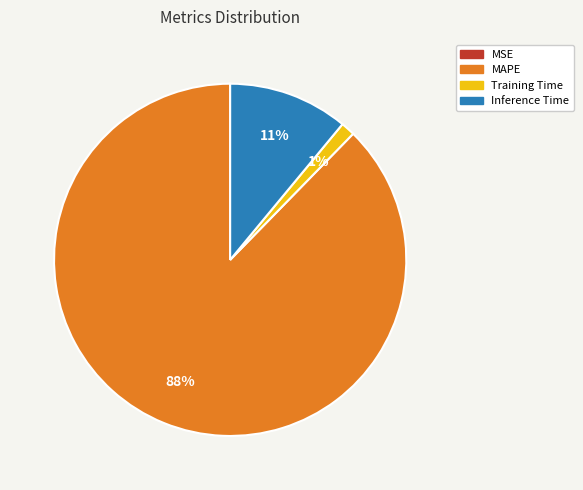

Between MAPE and Inference Time, which is larger?

MAPE